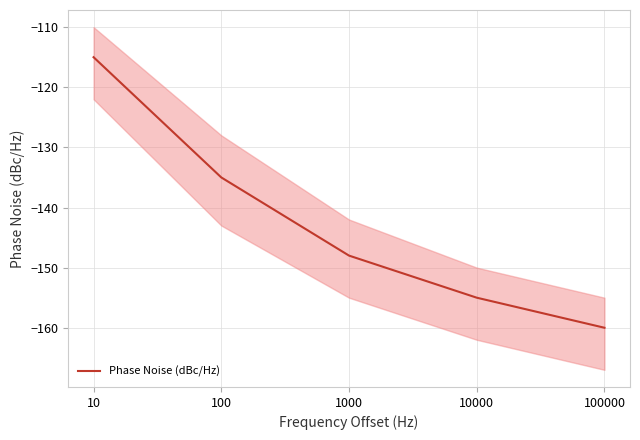

What value does the data have at 10, to the nearest 5?

-115